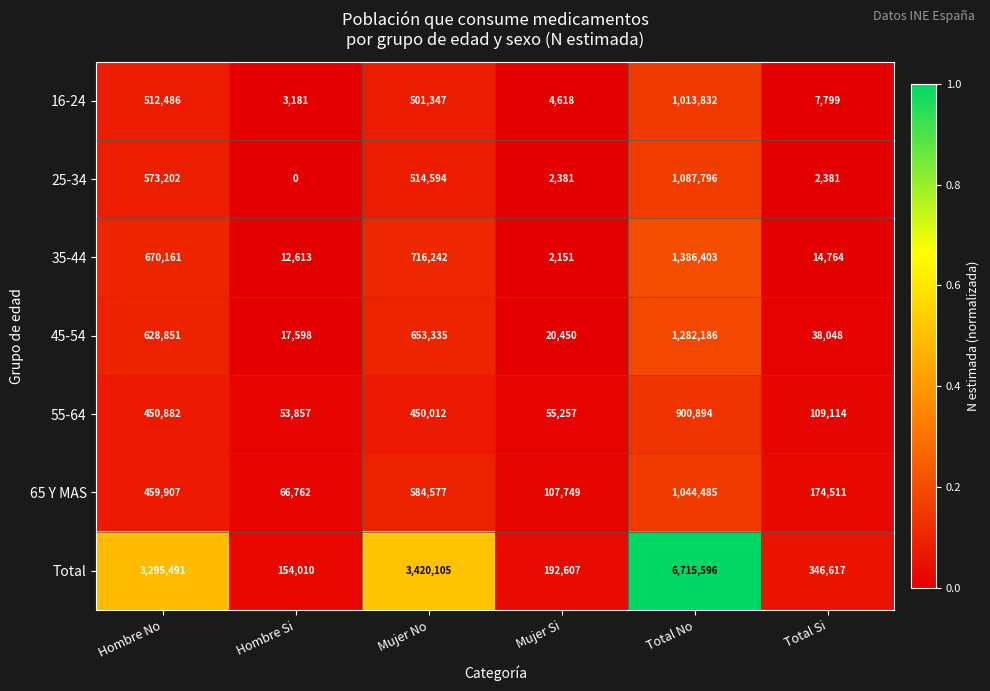

What is the total value across all series at Mujer Si?

385213